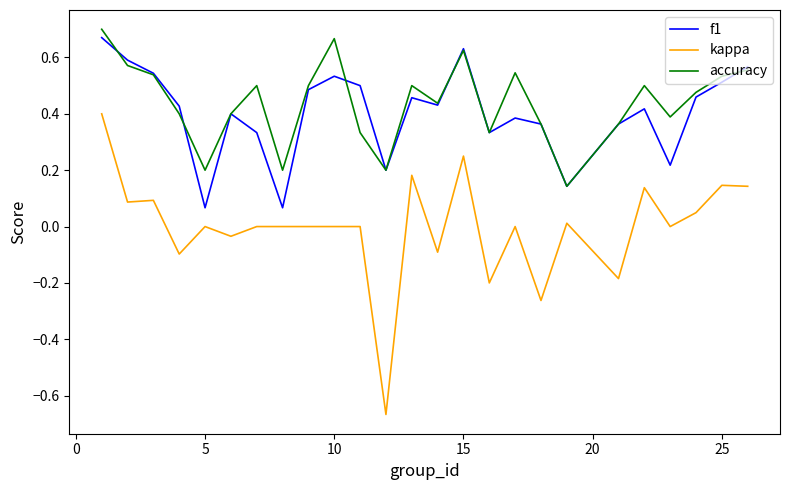

What is the sum of all accuracy values?

11.0